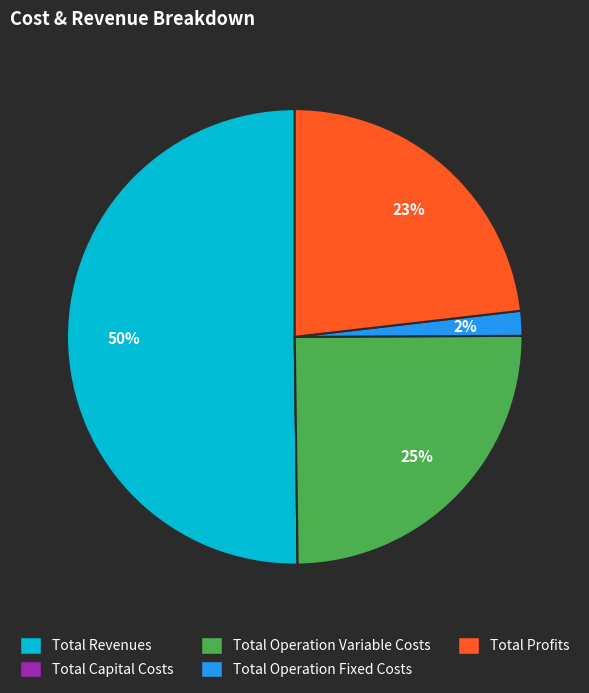

Which slice represents more than half of the pie?

Total Revenues